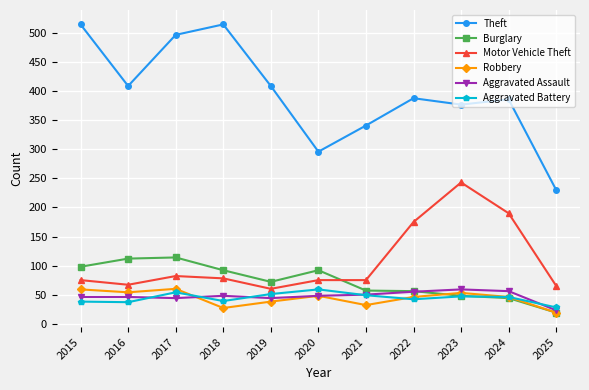

What is the sum of all Theft values?

4363